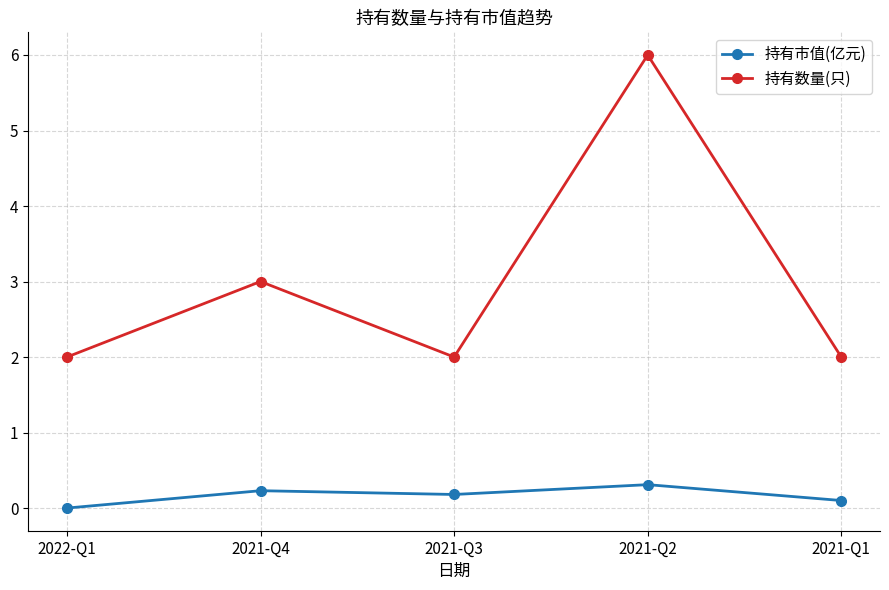

True or false: 持有市值(亿元) and 持有数量(只) cross at least once.

False